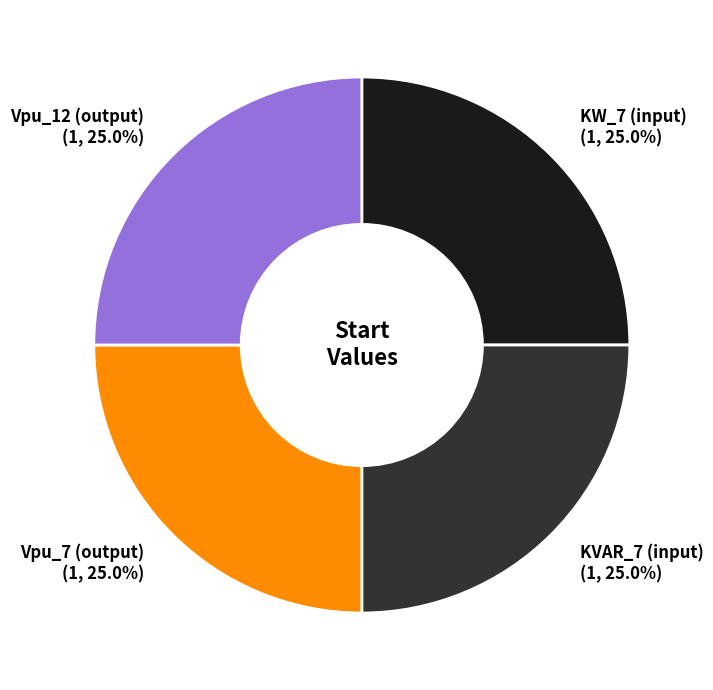

Approximately how many times larger is the value at Vpu_7 (output) (1, 25.0%) compared to KVAR_7 (input) (1, 25.0%)?

1.0